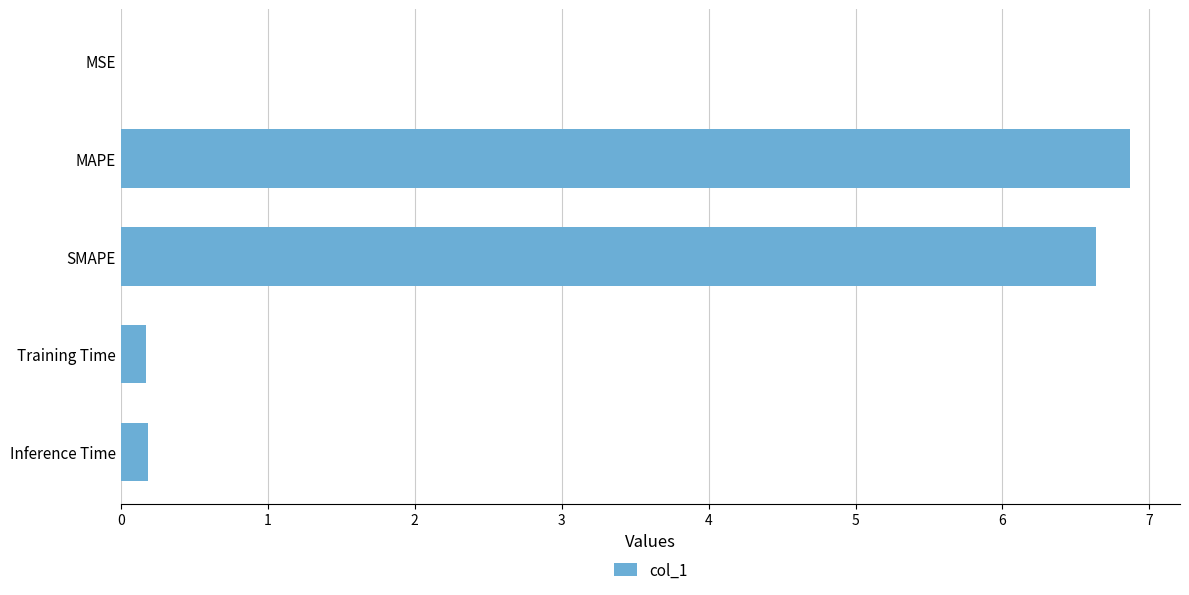

What is the sum of all values?

13.9